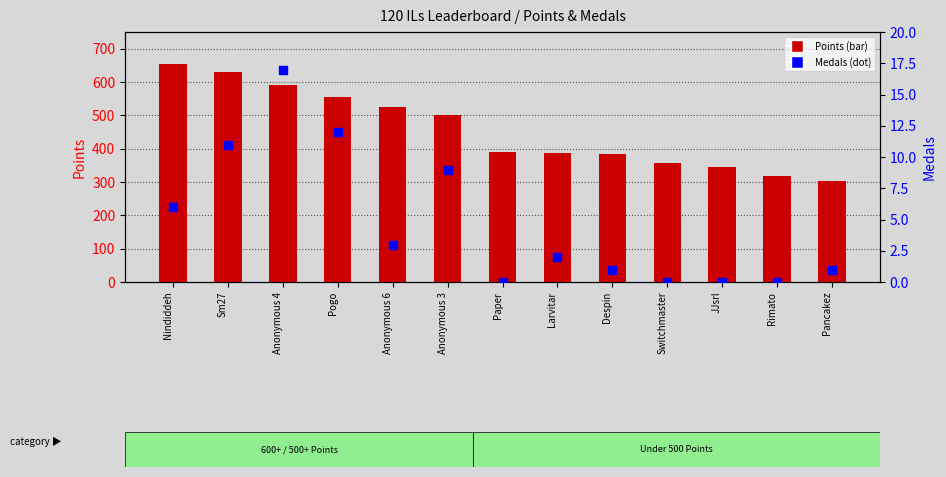

Which series contains the highest Y value?

Points